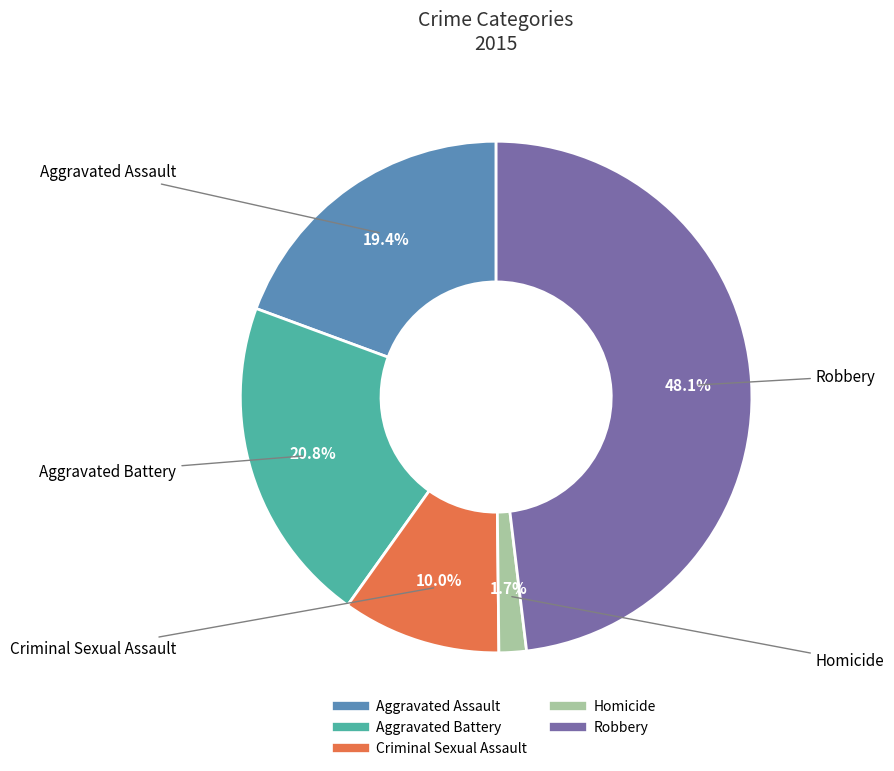

To the nearest percent, what percentage of the pie is Aggravated Assault?

19%